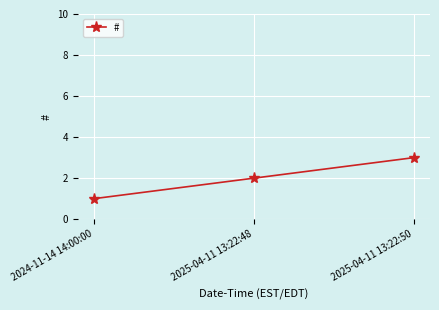

What is the maximum value shown in the chart?

3